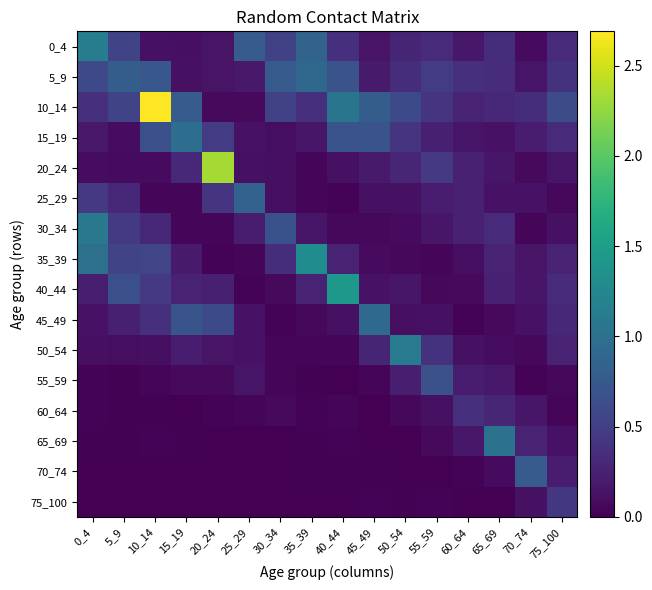

At which category is the sum across all series the highest?

10_14